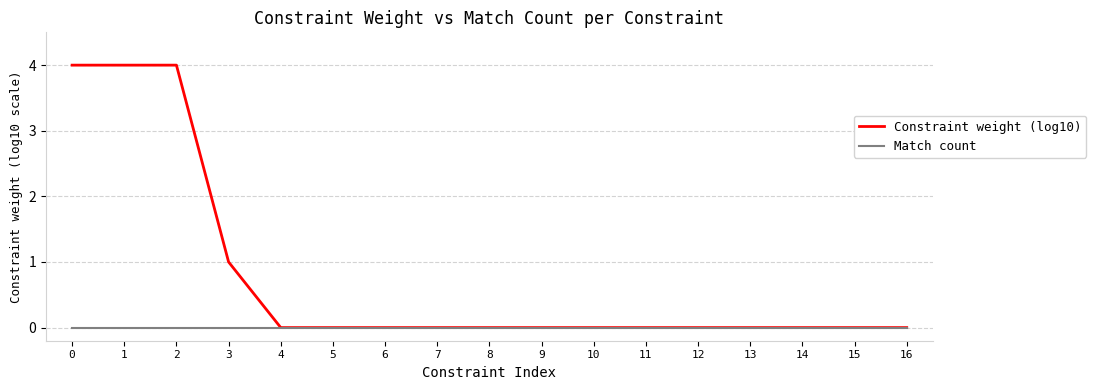

What value does the Constraint weight (log10) series have at 1?

4